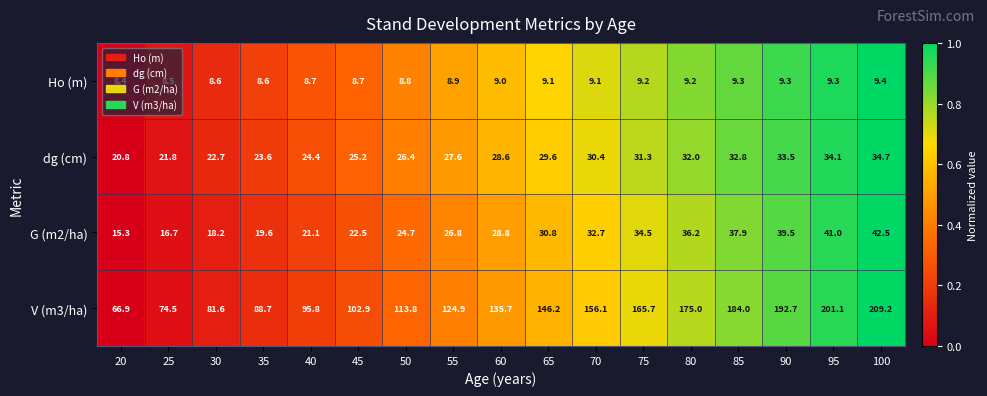

What is the sum of the V (m3/ha) values at 50 and 100?

323.0